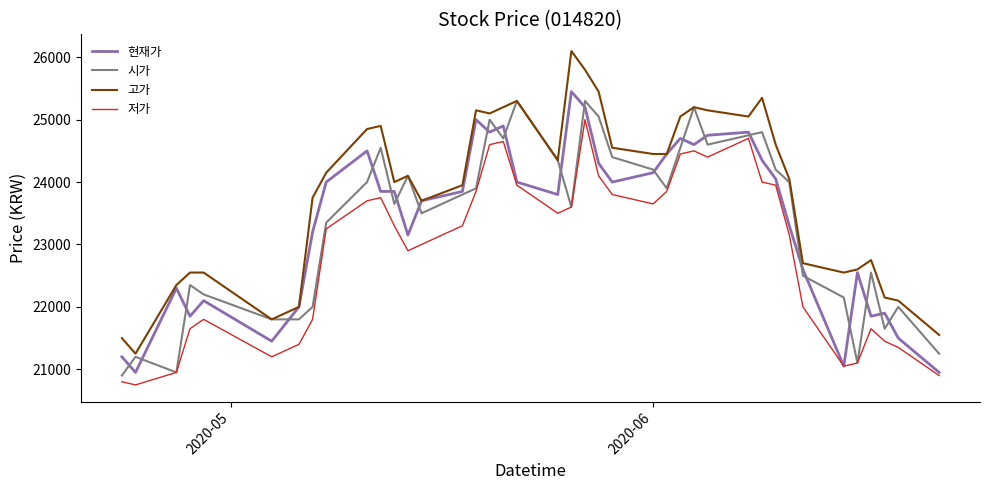

How many interior local peaks does the 시가 series have?

11